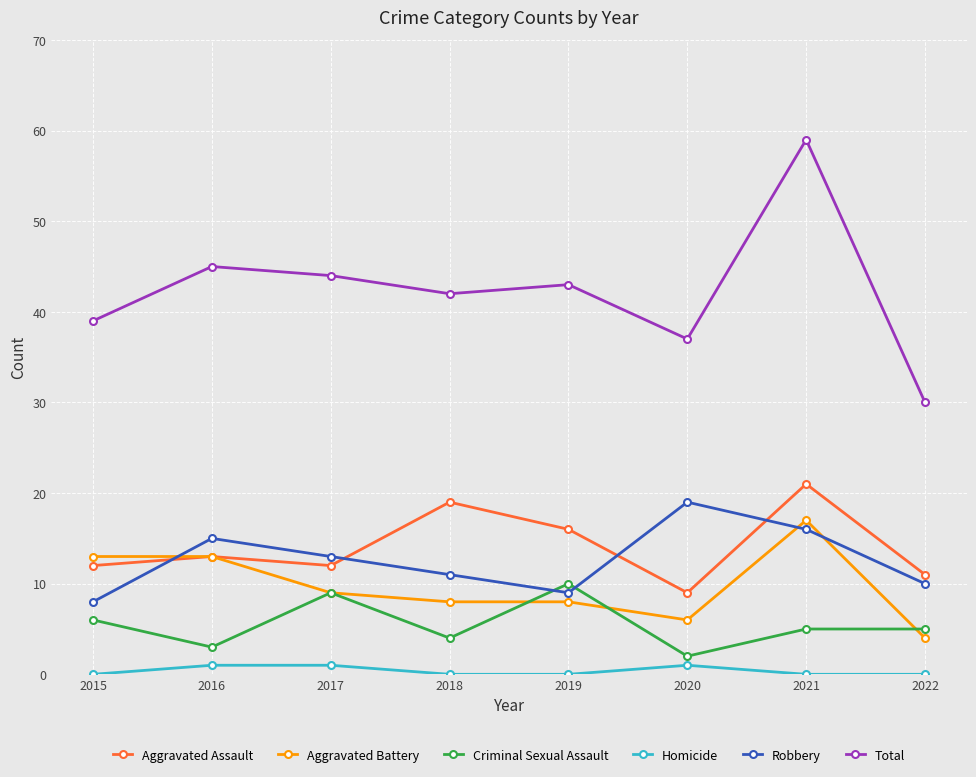

Reading right to left, what are all the values shown in this chart?

Aggravated Assault: 2022=11	2021=21	2020=9	2019=16	2018=19	2017=12	2016=13	2015=12
Aggravated Battery: 2022=4	2021=17	2020=6	2019=8	2018=8	2017=9	2016=13	2015=13
Criminal Sexual Assault: 2022=5	2021=5	2020=2	2019=10	2018=4	2017=9	2016=3	2015=6
Homicide: 2022=0	2021=0	2020=1	2019=0	2018=0	2017=1	2016=1	2015=0
Robbery: 2022=10	2021=16	2020=19	2019=9	2018=11	2017=13	2016=15	2015=8
Total: 2022=30	2021=59	2020=37	2019=43	2018=42	2017=44	2016=45	2015=39